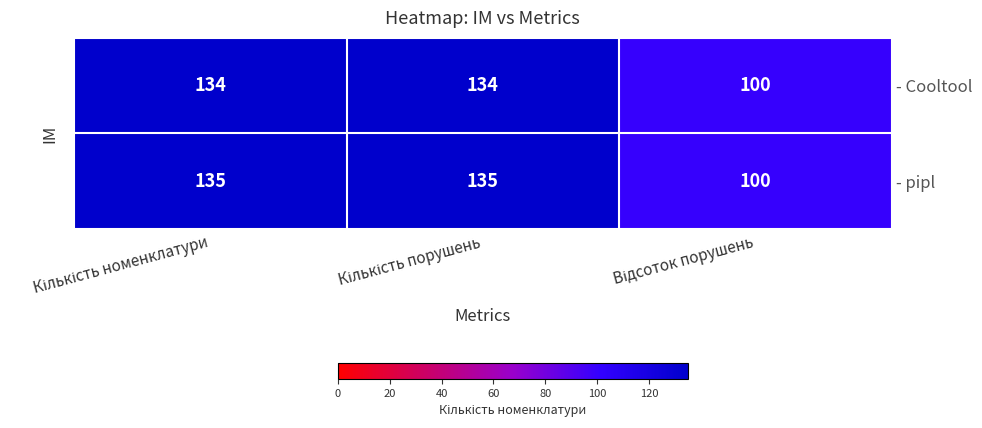

True or false: - Cooltool has a value of 161 at Відсоток порушень.

False